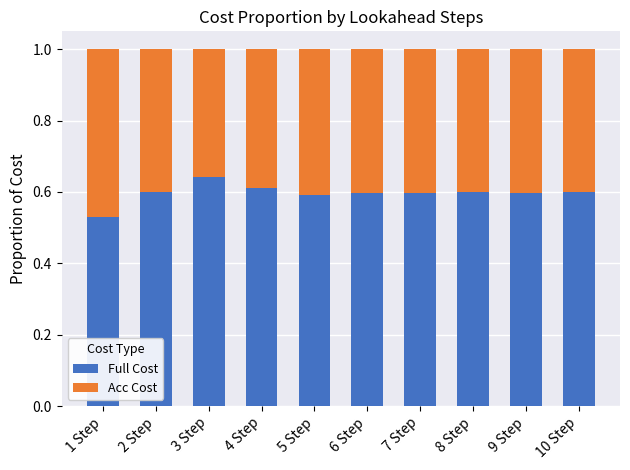

Is it true that Full Cost equals 1.0 at 7 Step?

False